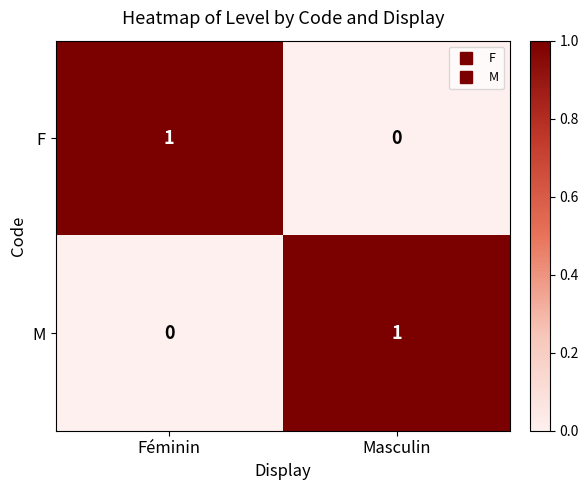

True or false: M has a value of -1 at Féminin.

False